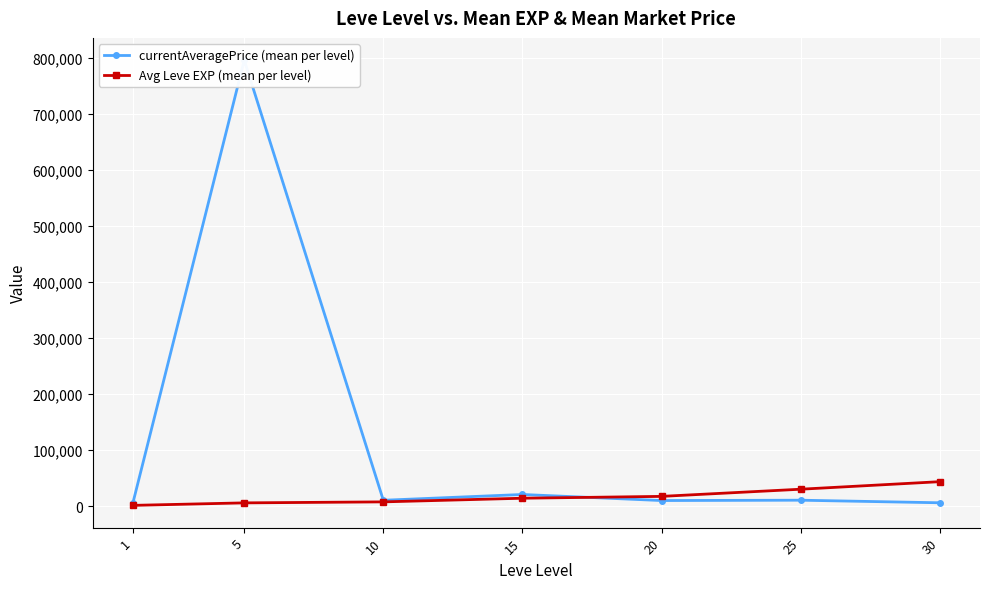

Is the value of Avg Leve EXP (mean per level) at 10 greater than the value of currentAveragePrice (mean per level) at 20?

No